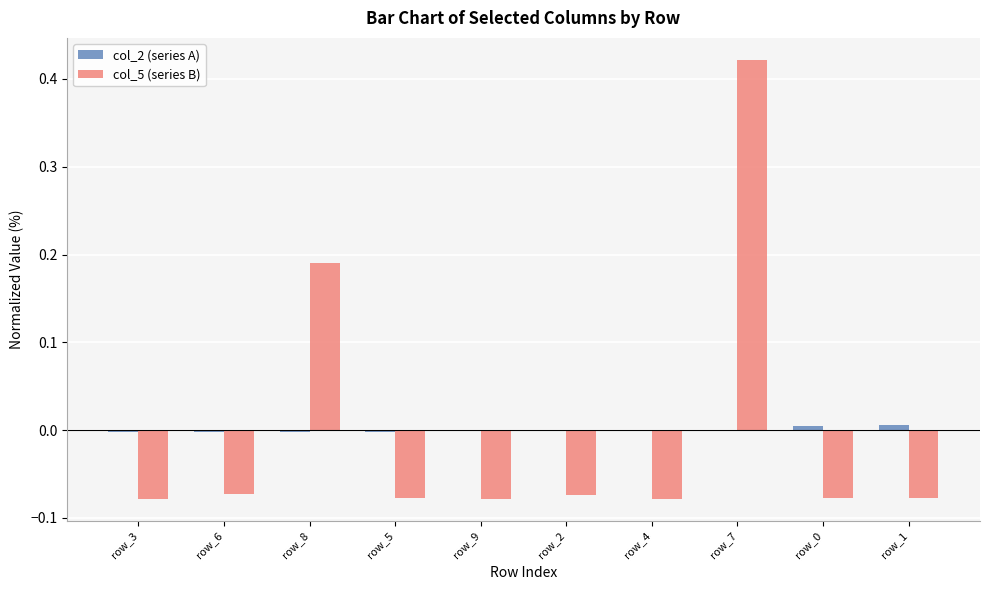

At which category is the sum across all series the highest?

row_7